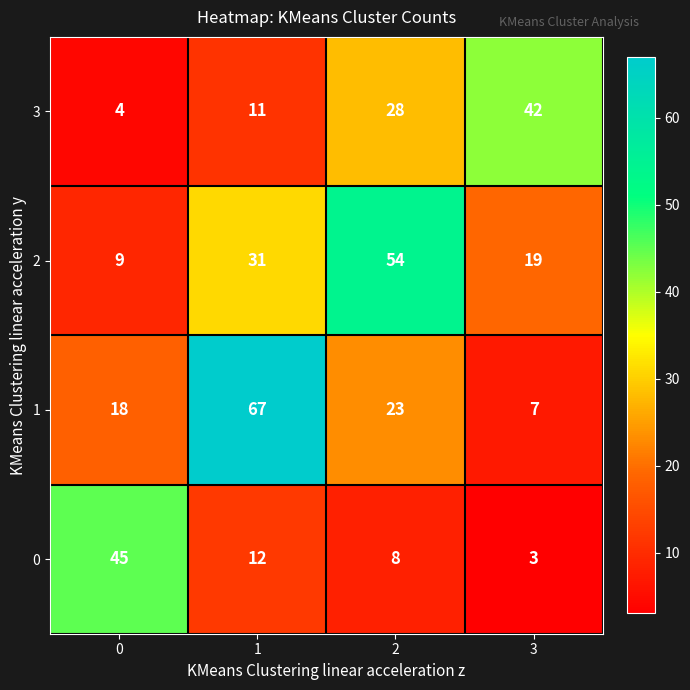

What is the sum of all 3 values?

85